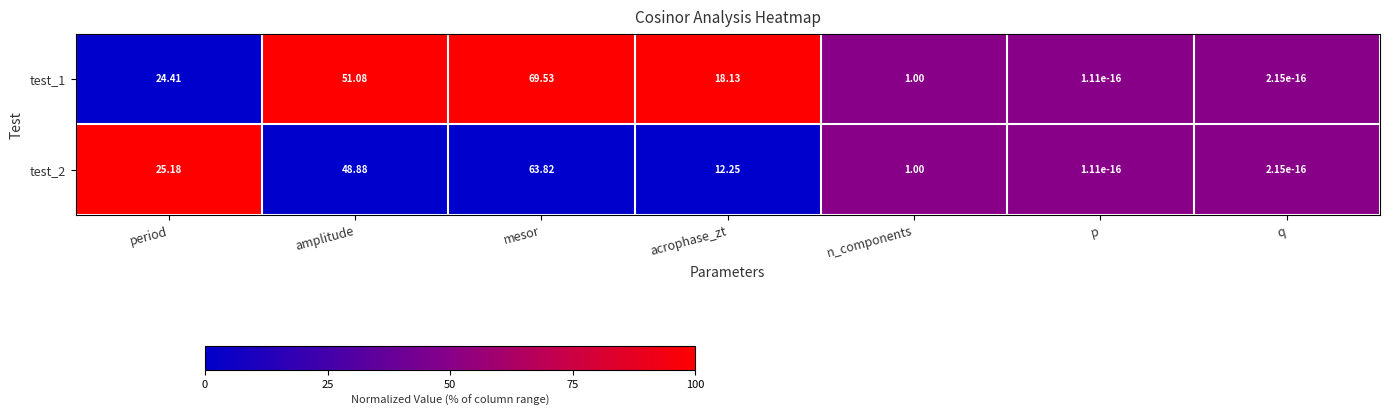

Rank the series by their average value, from highest to lowest.

test_1, test_2